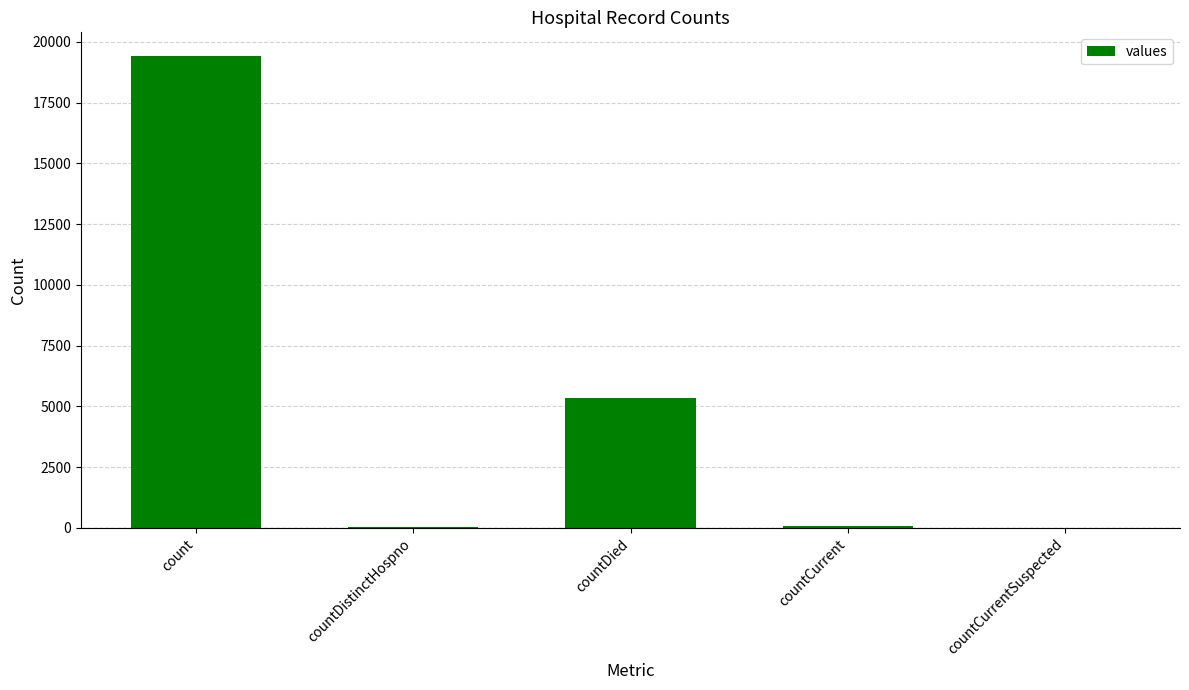

At which label is the value closest to 9710?

countDied